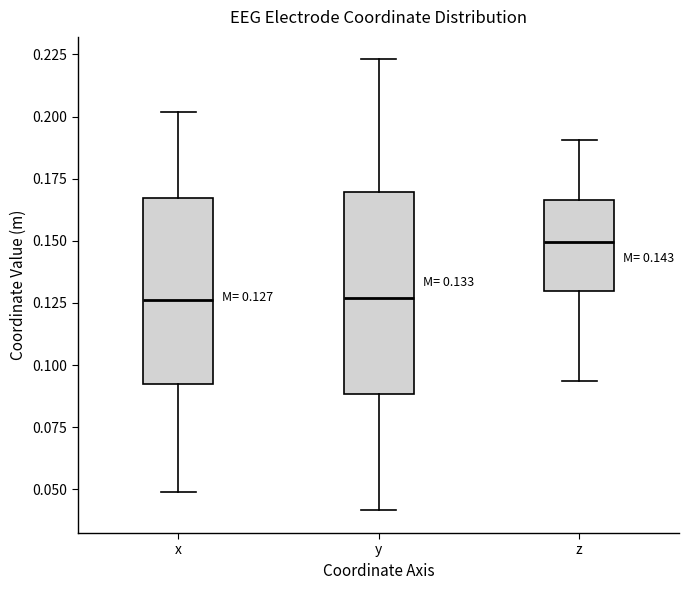

Comparing the boxes themselves (not the whiskers), which one is the tallest?

y